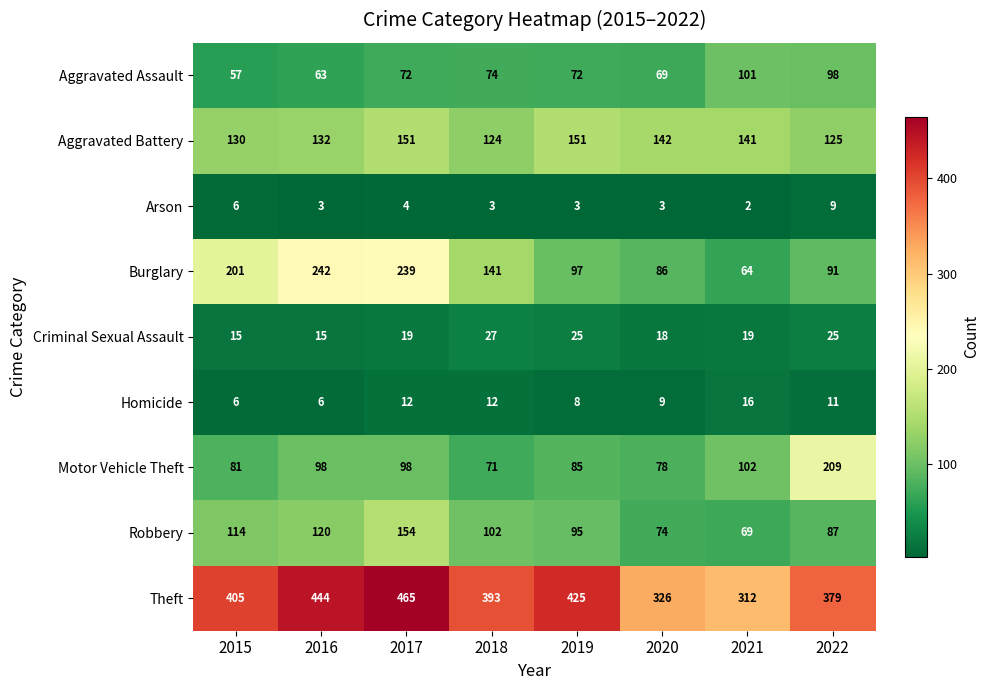

Which series changed the most between 2015 and 2017?

Theft